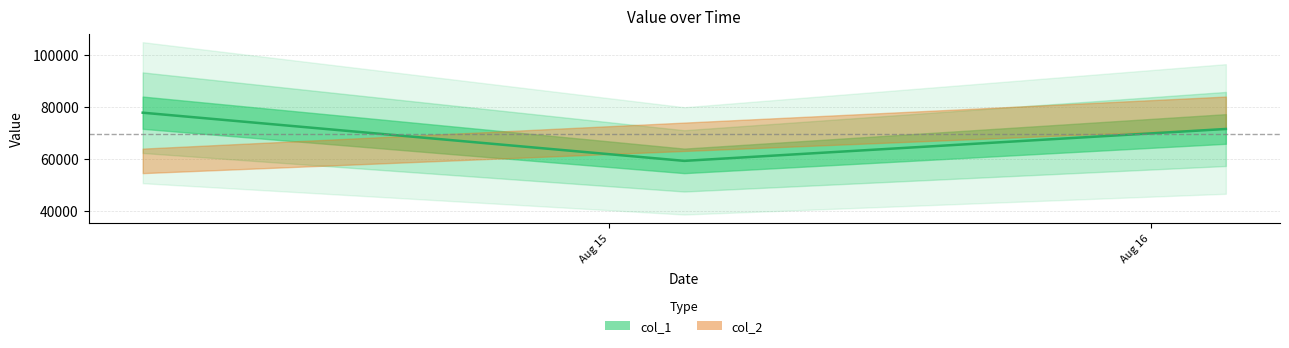

What is the greatest value displayed?

77773.5